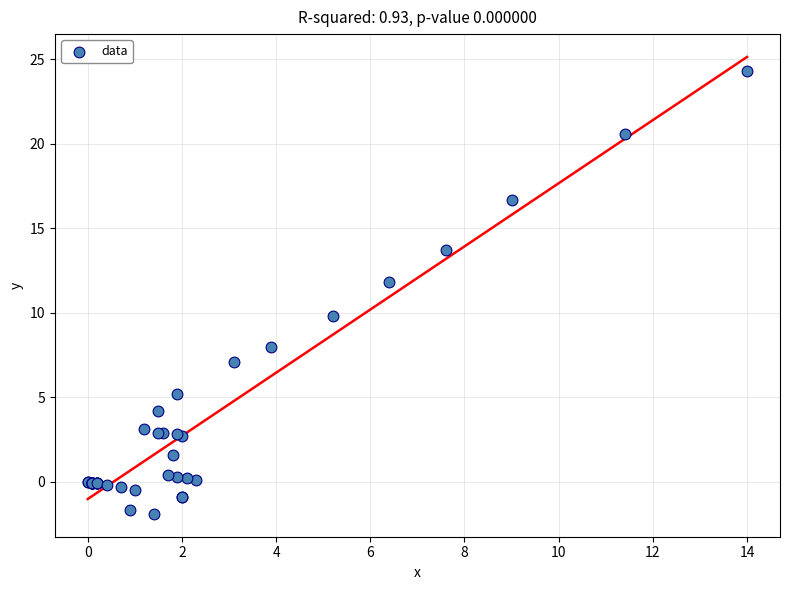

What Y value in the scatter plot is closest to 11?

11.8